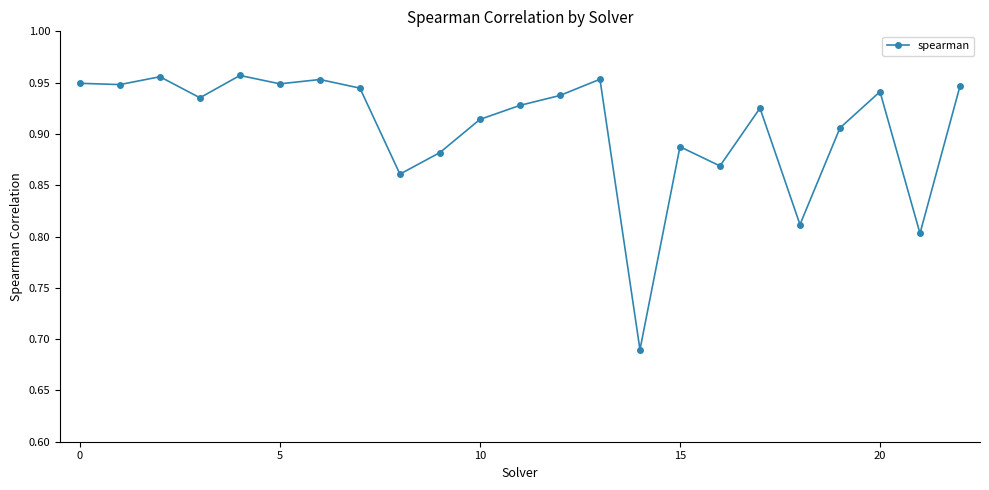

Count the values in the range 0 to 1.

23